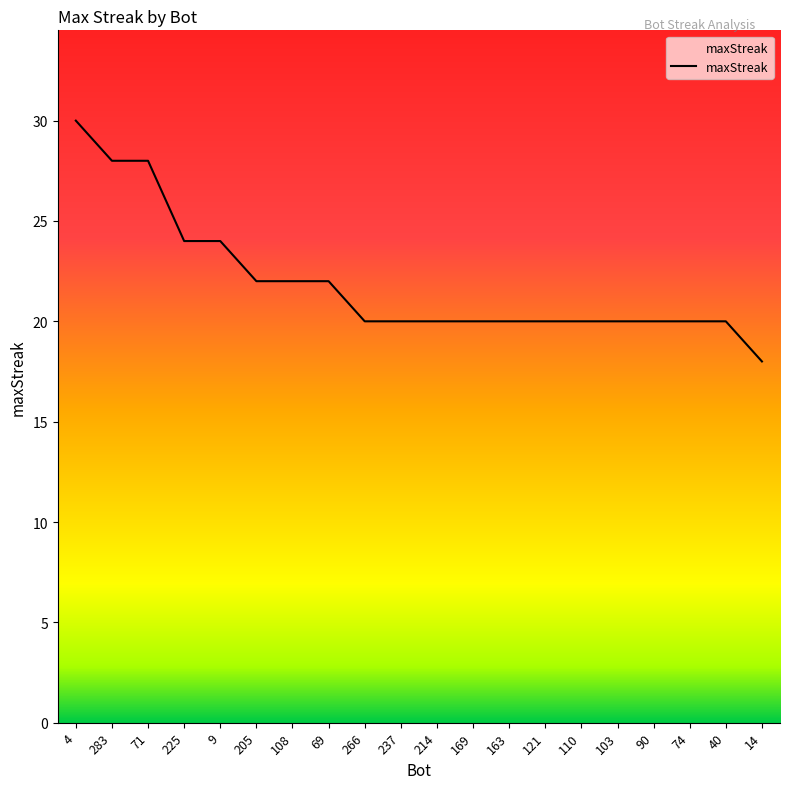

True or false: the data shows 30 at 4.

True